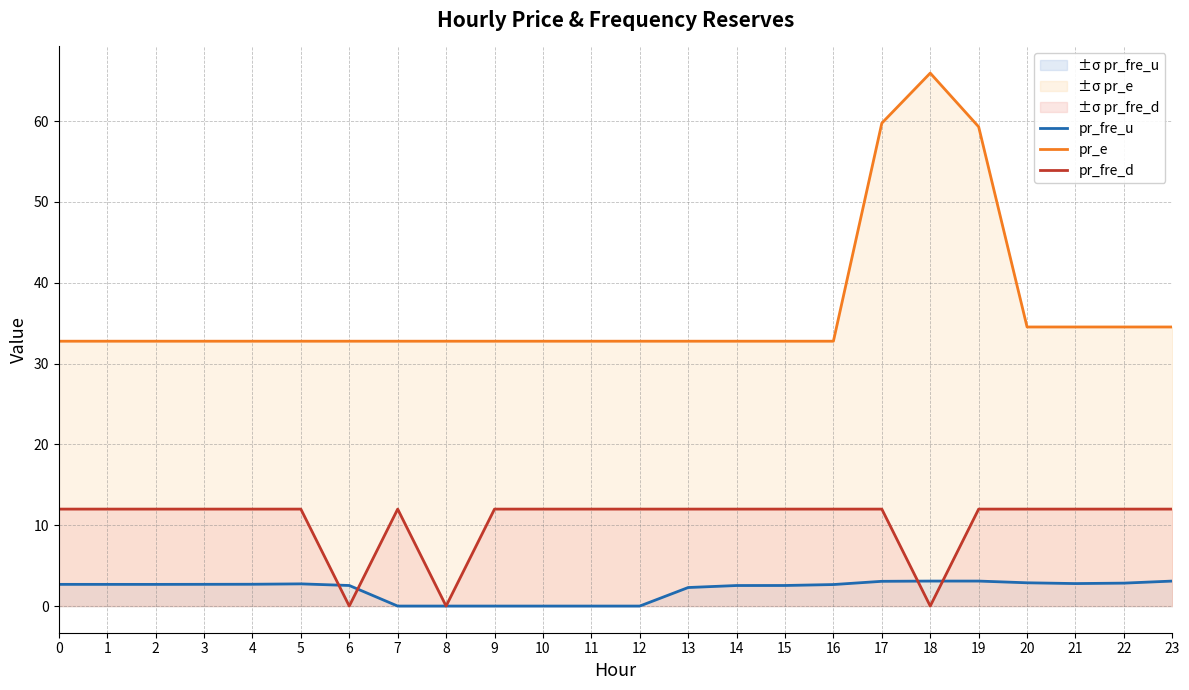

What is the total value across all series at 15?

47.3